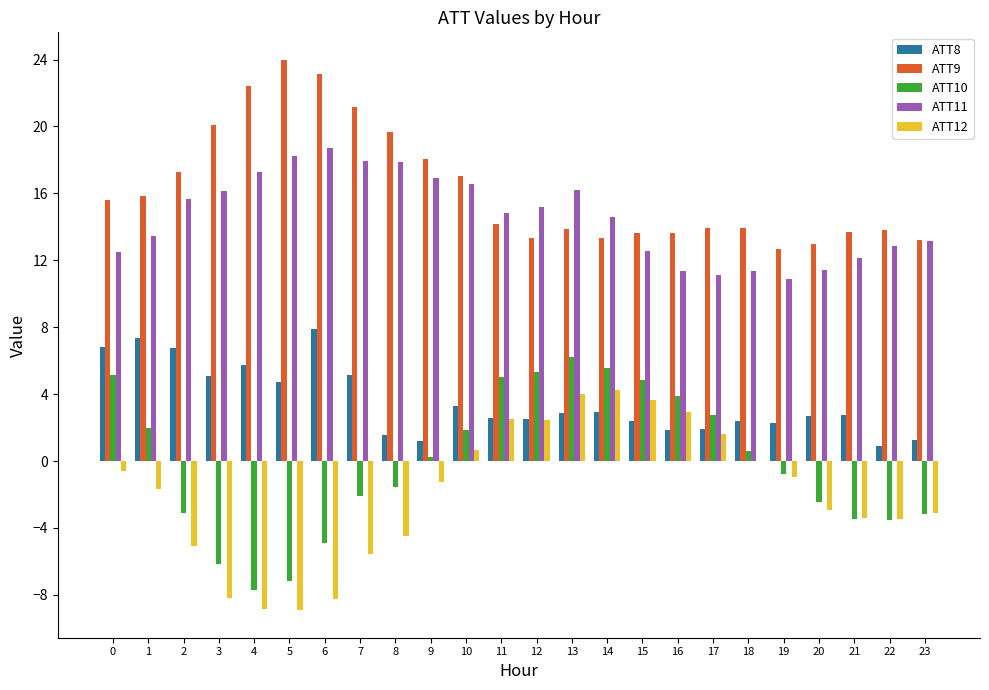

Is the value of ATT9 at 16 greater than the value of ATT12 at 15?

Yes